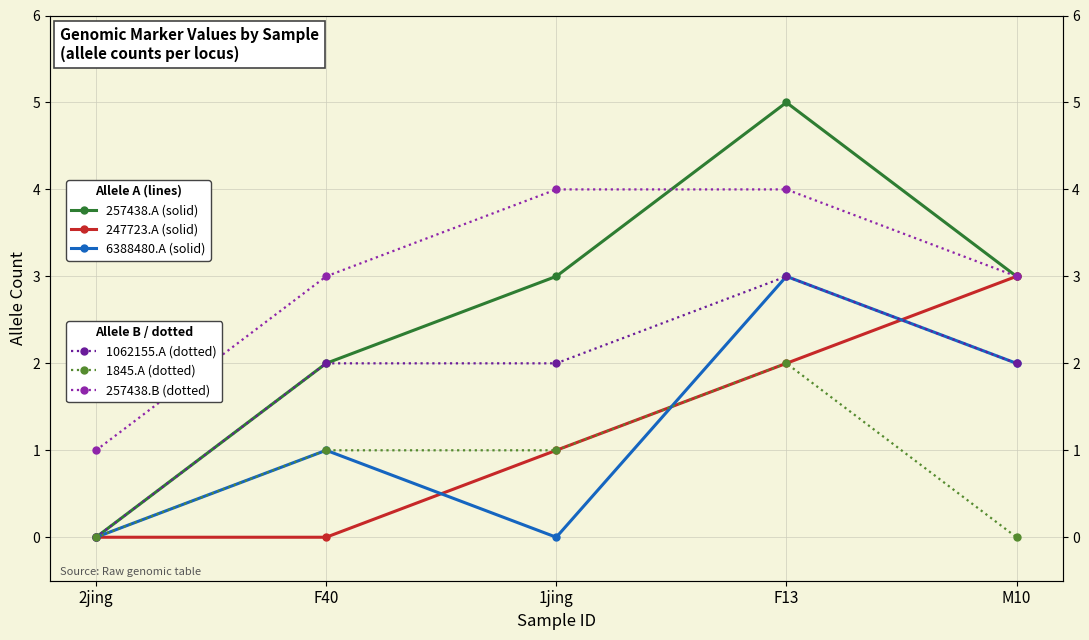

At which category does CI01078274_1842_1845.A reach its first local peak?

F13